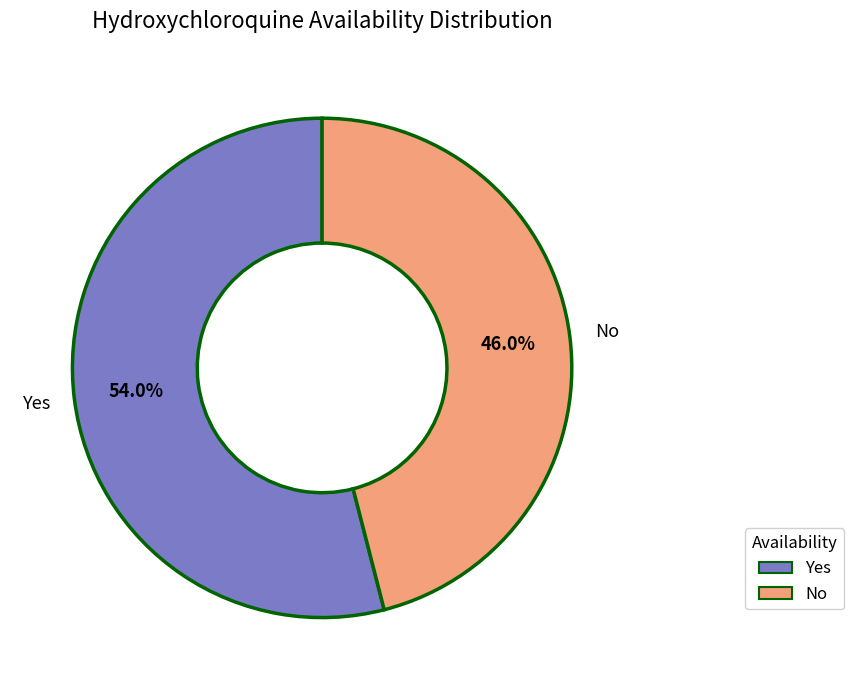

How many segments does this pie chart have?

2